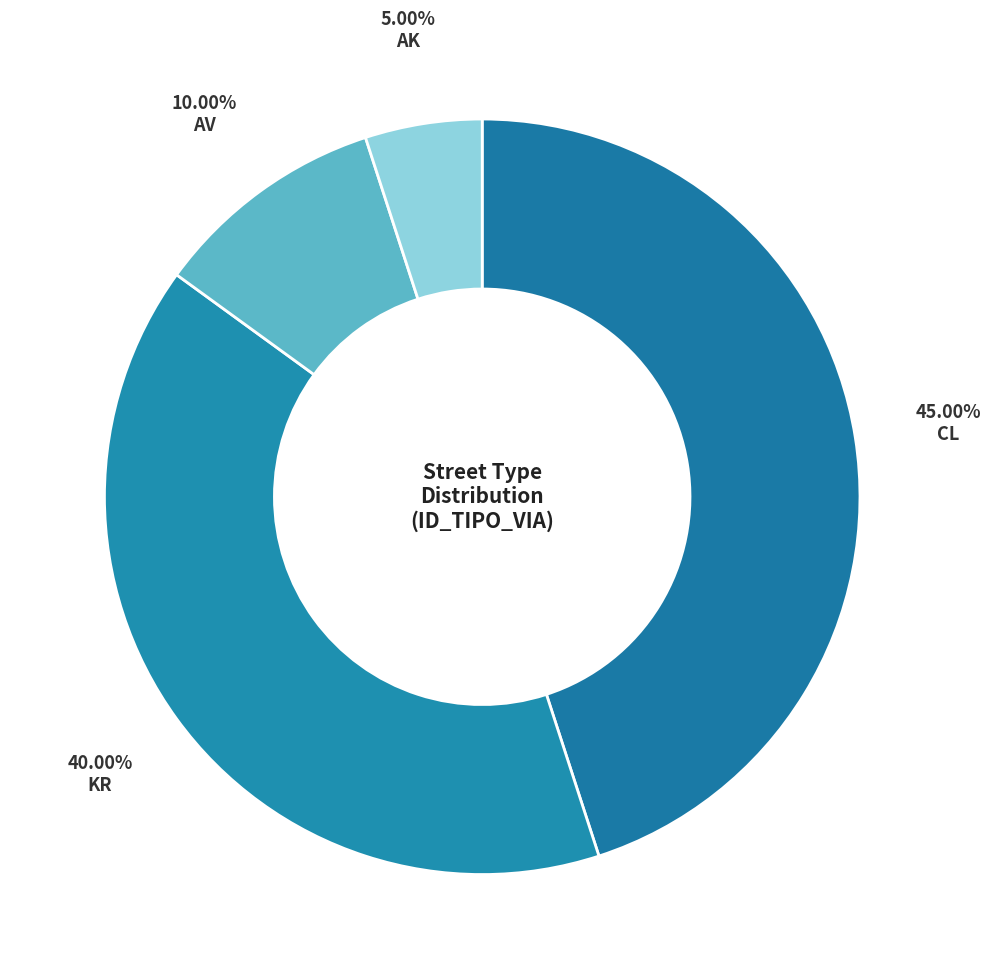

How many segments does this pie chart have?

4